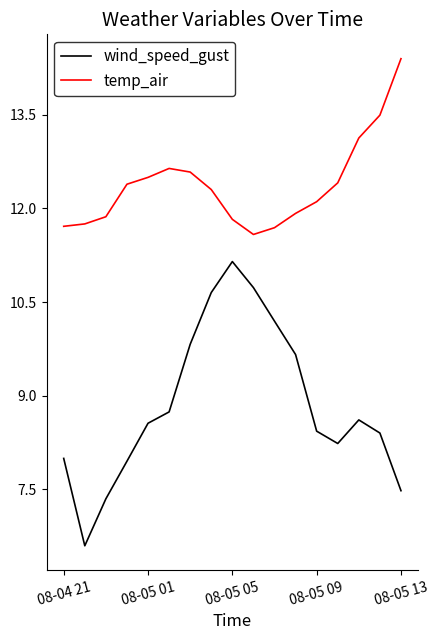

What is the smallest value displayed?

6.6